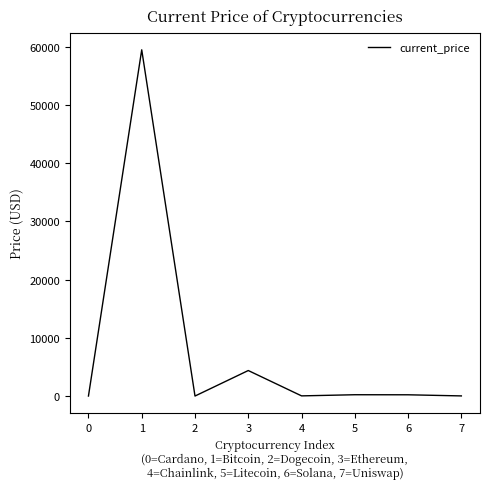

What is the sum of all values?

64311.6